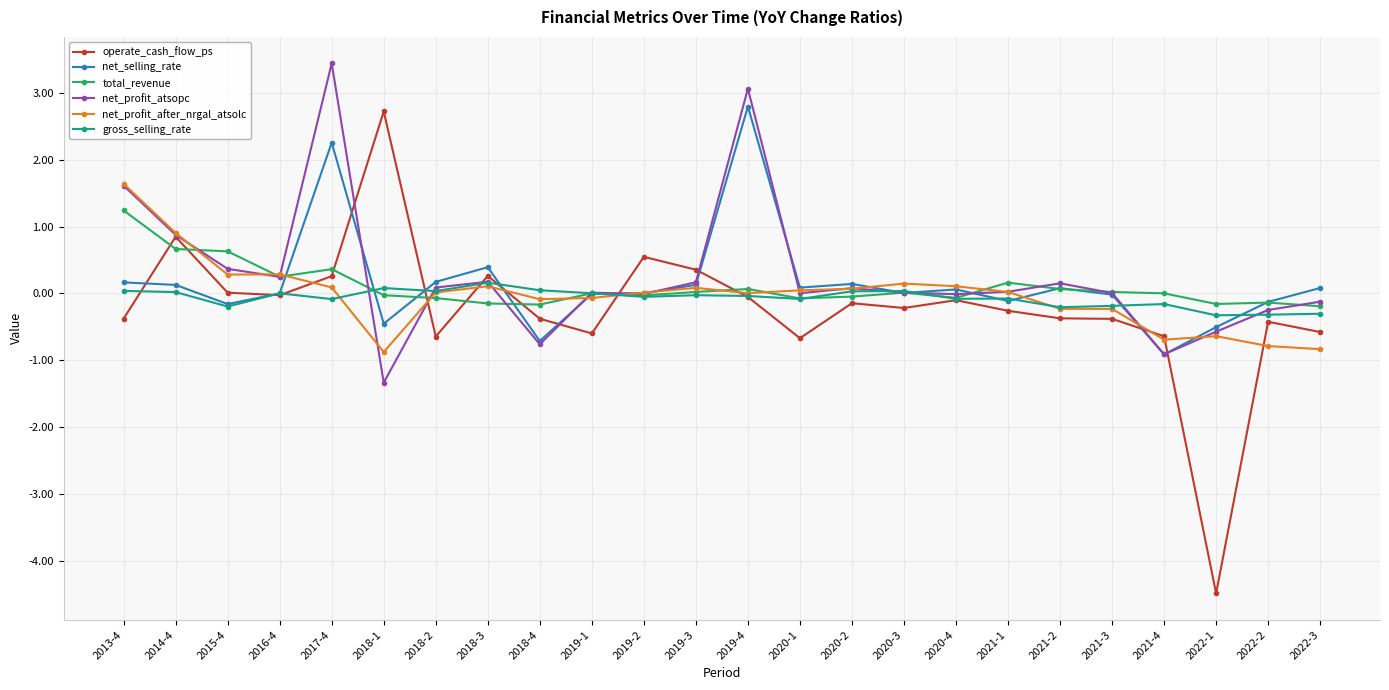

Is the value of net_profit_atsopc at 2022-1 greater than the value of total_revenue at 2019-3?

No